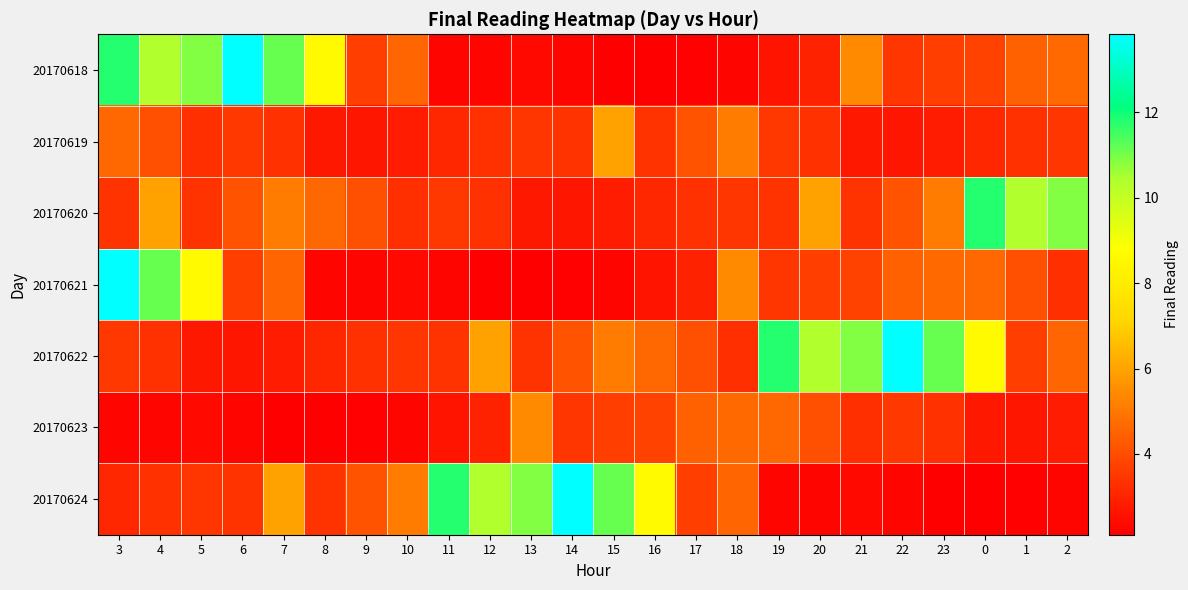

At how many categories does at least one series exceed 4?

24